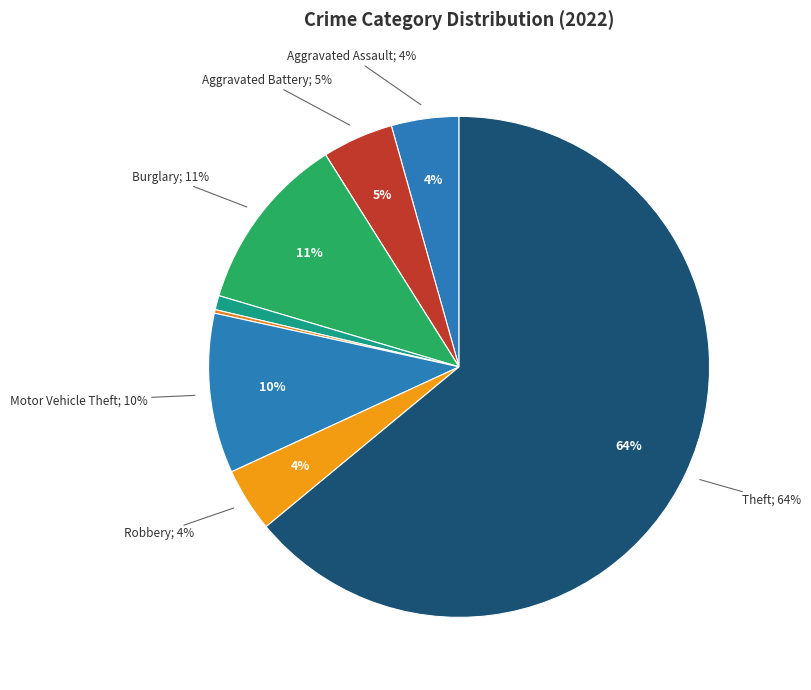

To the nearest percent, what is the difference between the largest and smallest slice percentages?

64%